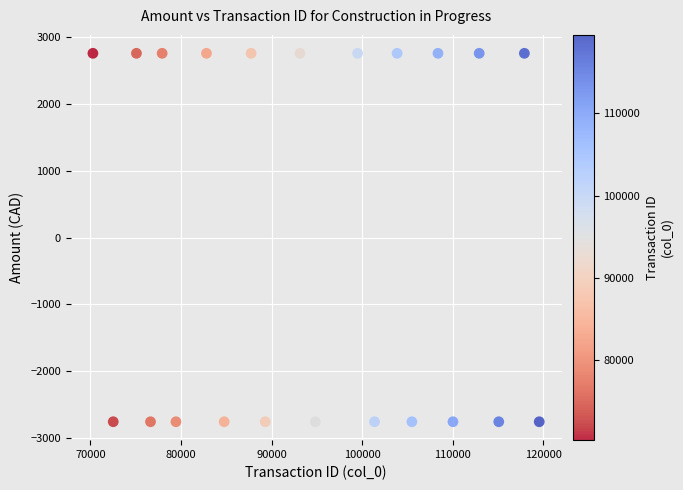

What is the range of Y values (max minus min)?

5509.7